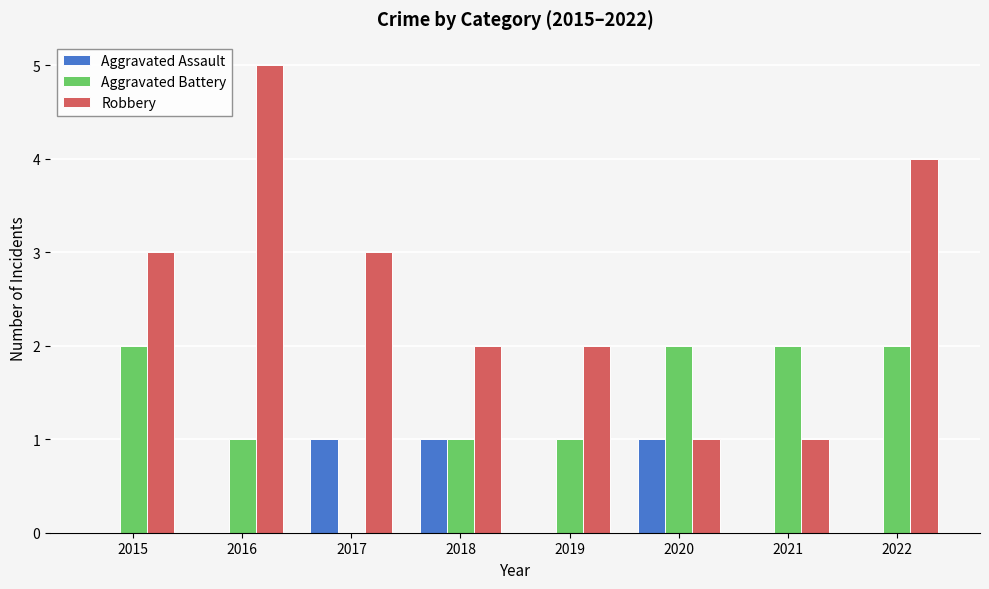

What is the total value across all series at 2022?

6